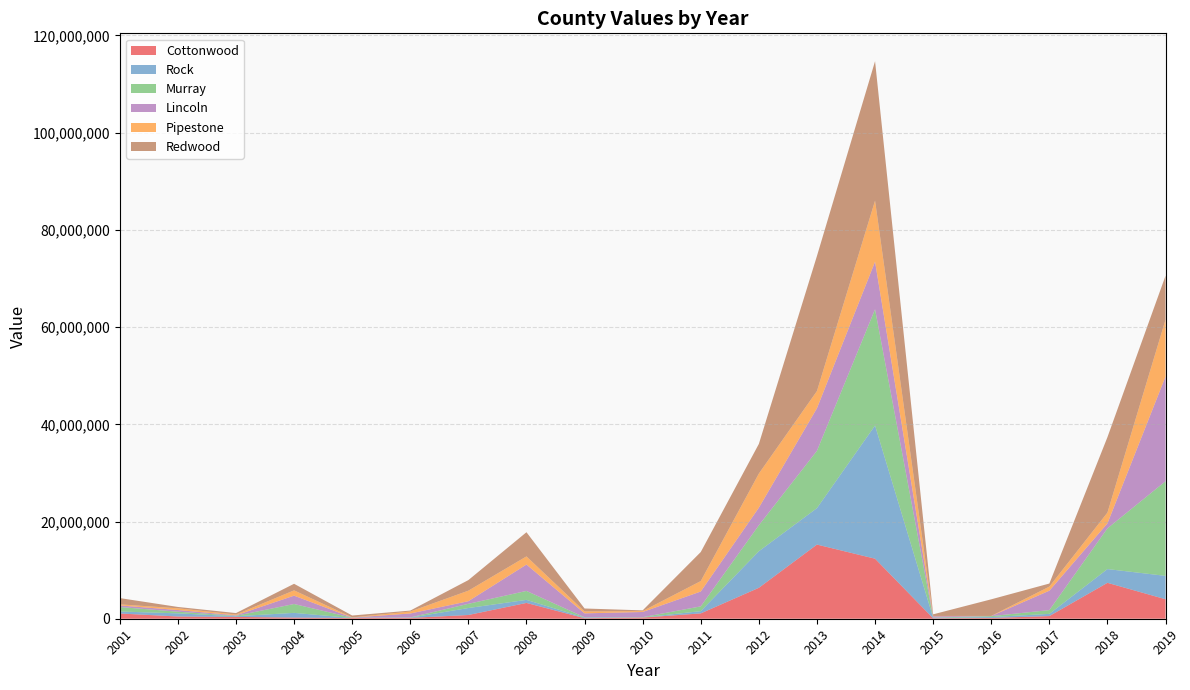

Reading left to right, transcribe all the data shown in this chart.

Cottonwood: 2001=1079338	2002=461474	2003=378443	2004=233954	2005=147420	2006=167558	2007=768378	2008=3251336	2009=107825	2010=236101	2011=1097923	2012=6363269	2013=15257946	2014=12352602	2015=94433	2016=155724	2017=544652	2018=7389199	2019=4008487
Rock: 2001=406685	2002=644702	2003=136825	2004=971189	2005=2447	2006=53245	2007=1432391	2008=630077	2009=129217	2010=19032	2011=461729	2012=7520794	2013=7499364	2014=27402476	2015=109980	2016=181561	2017=458274	2018=2829008	2019=4810361
Murray: 2001=920806	2002=338299	2003=88234	2004=1824598	2005=55347	2006=46057	2007=867293	2008=1838136	2009=59791	2010=60572	2011=983943	2012=5350312	2013=11793081	2014=23912384	2015=51169	2016=194829	2017=773092	2018=8376882	2019=19472504
Lincoln: 2001=329940	2002=344711	2003=104992	2004=1716399	2005=36589	2006=810109	2007=539629	2008=5428700	2009=809555	2010=1071204	2011=3057161	2012=3611790	2013=8757232	2014=9793691	2015=259352	2016=24563	2017=3993934	2018=1025405	2019=21547364
Pipestone: 2001=218145	2002=358271	2003=154858	2004=1089812	2005=33963	2006=406967	2007=2164135	2008=1674840	2009=395781	2010=185862	2011=2148831	2012=7020632	2013=3539600	2014=12557560	2015=56564	2016=15163	2017=838215	2018=2219272	2019=11705589
Redwood: 2001=1293058	2002=276441	2003=300599	2004=1353187	2005=387011	2006=190795	2007=2176865	2008=4974011	2009=603125	2010=148634	2011=5974671	2012=6099376	2013=27789107	2014=28684661	2015=334379	2016=3424073	2017=632191	2018=15516778	2019=9029749